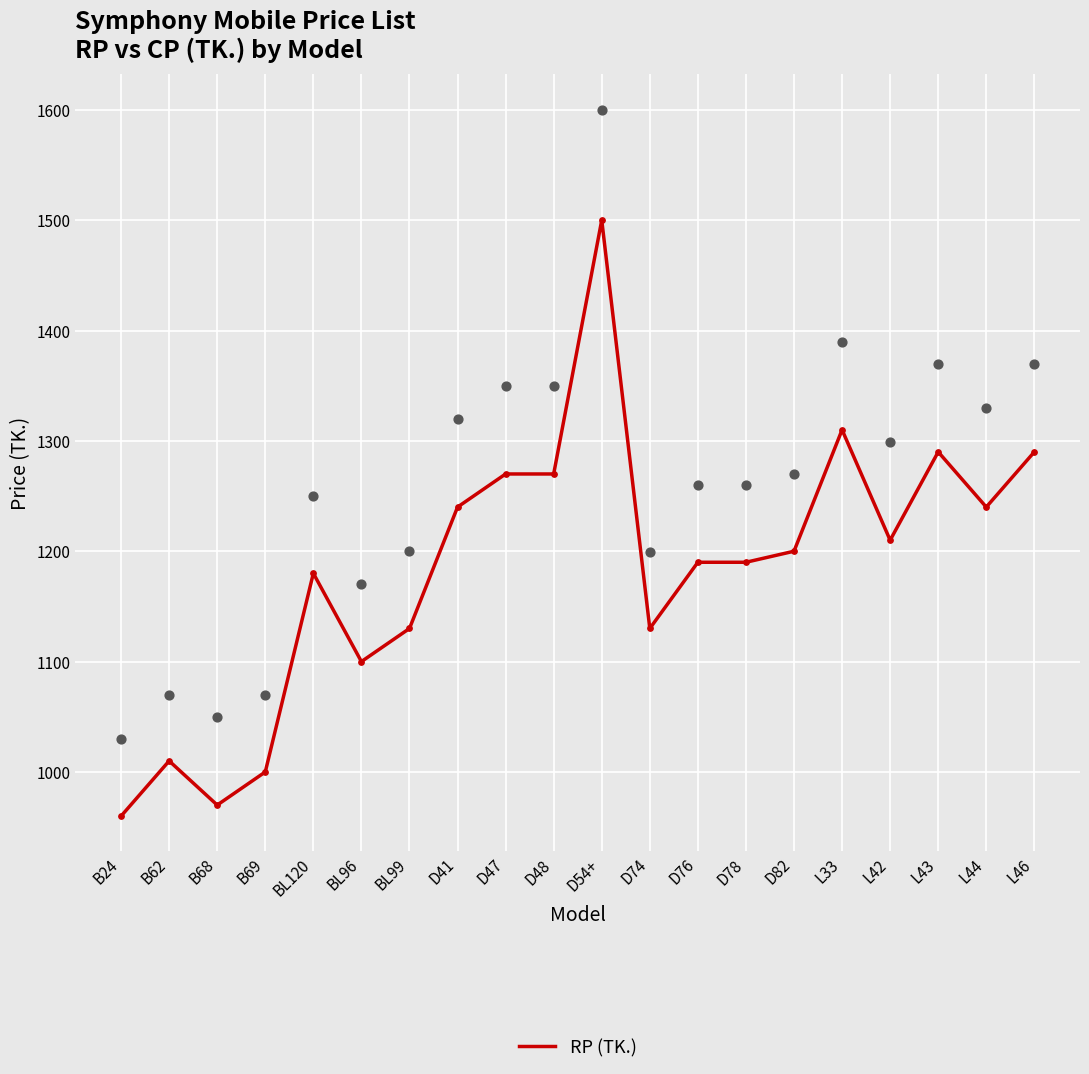

Approximately how many times larger is the value at L33 compared to BL99?

1.2